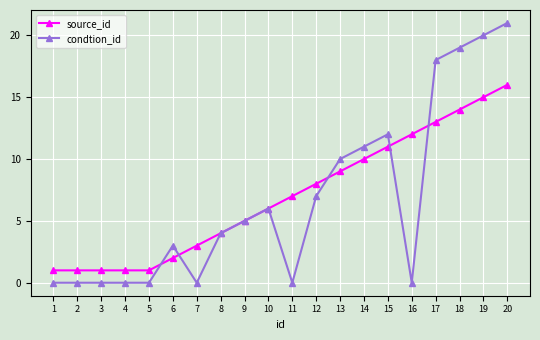

True or false: source_id and condtion_id cross at least once.

True